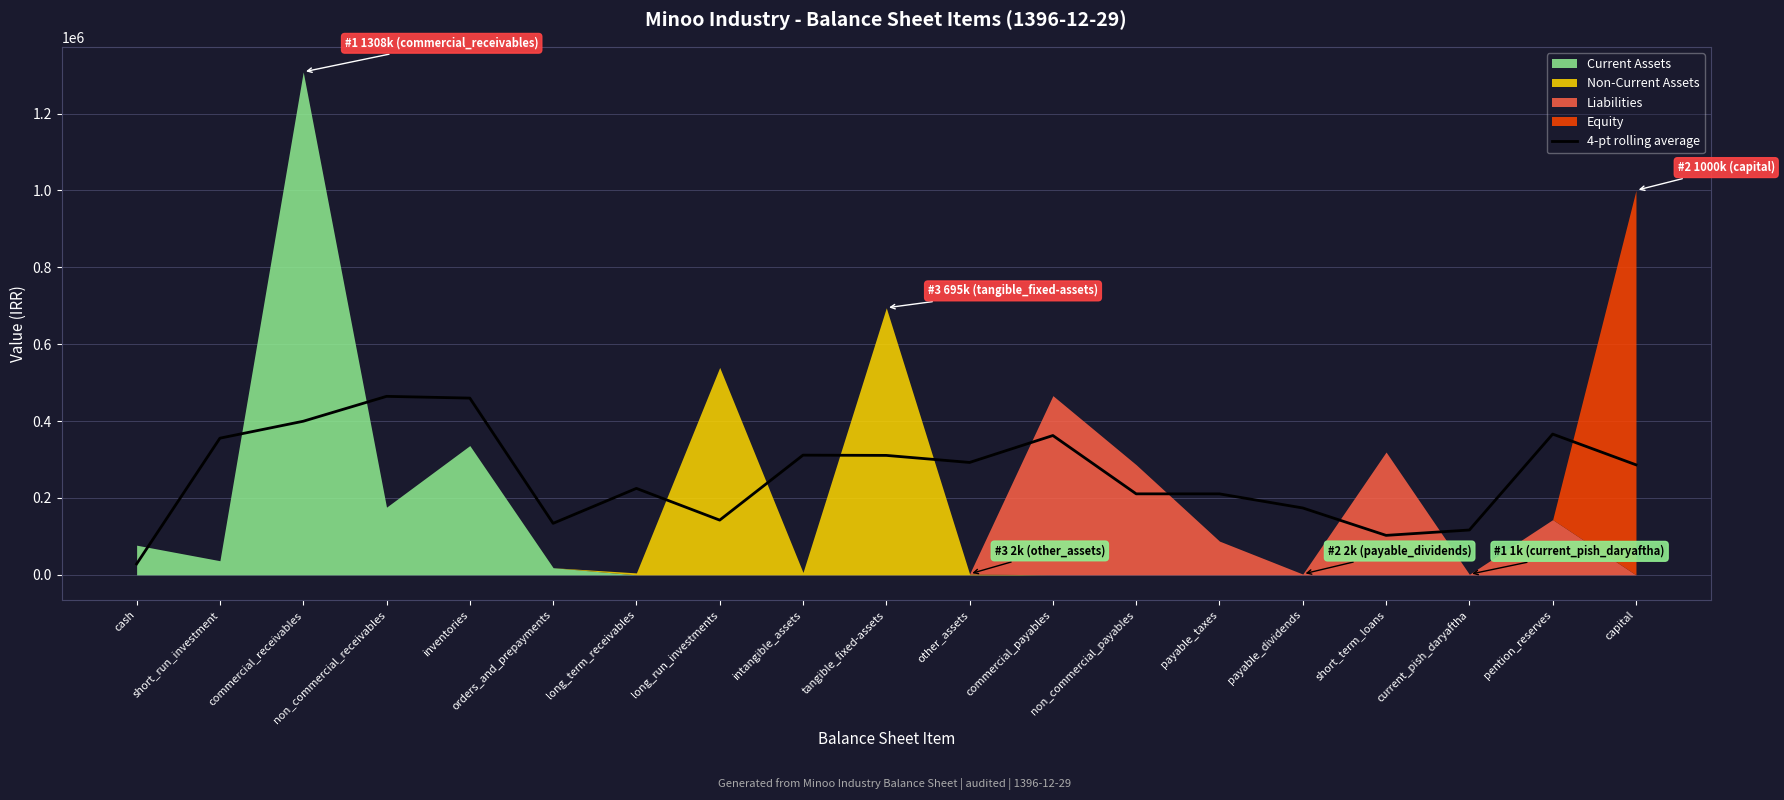

At which label does the data first exceed 286297?

short_run_investment